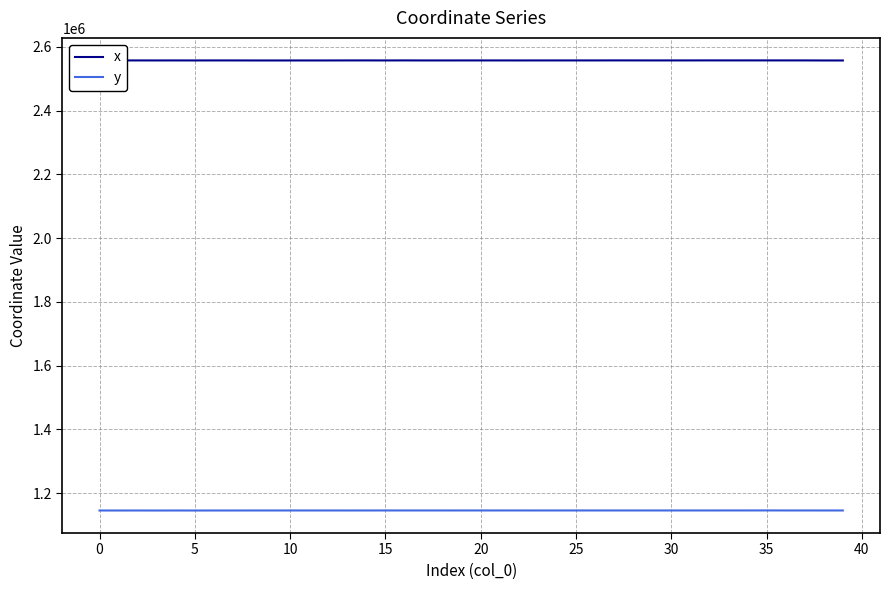

Which series has the largest total across all categories?

x